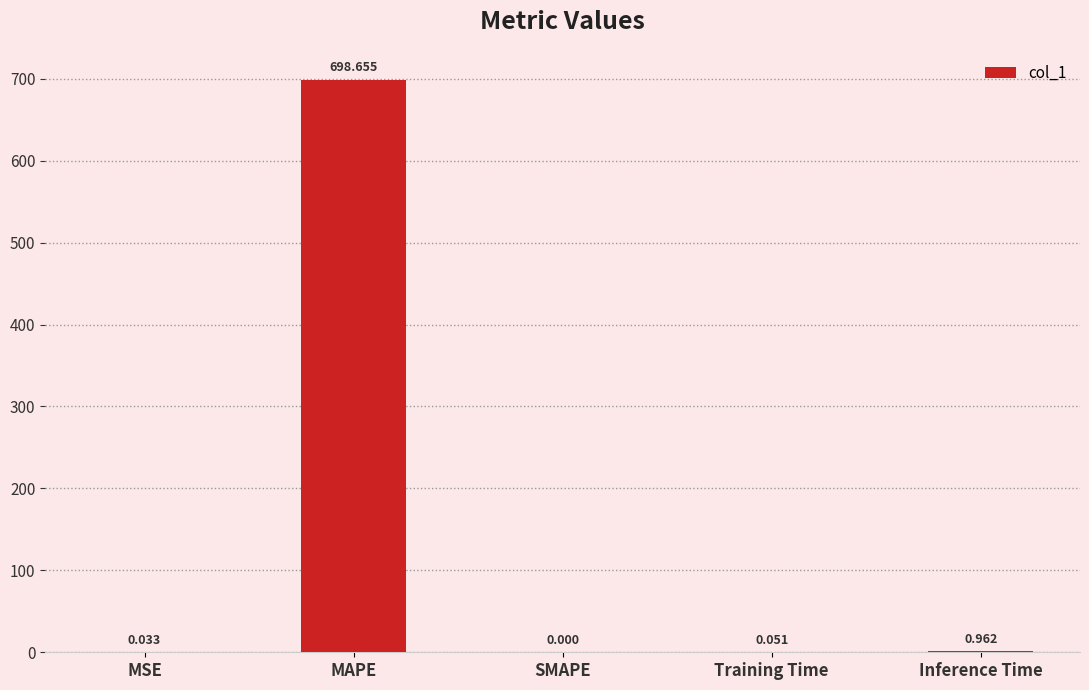

Which category has the highest value across all series?

MAPE